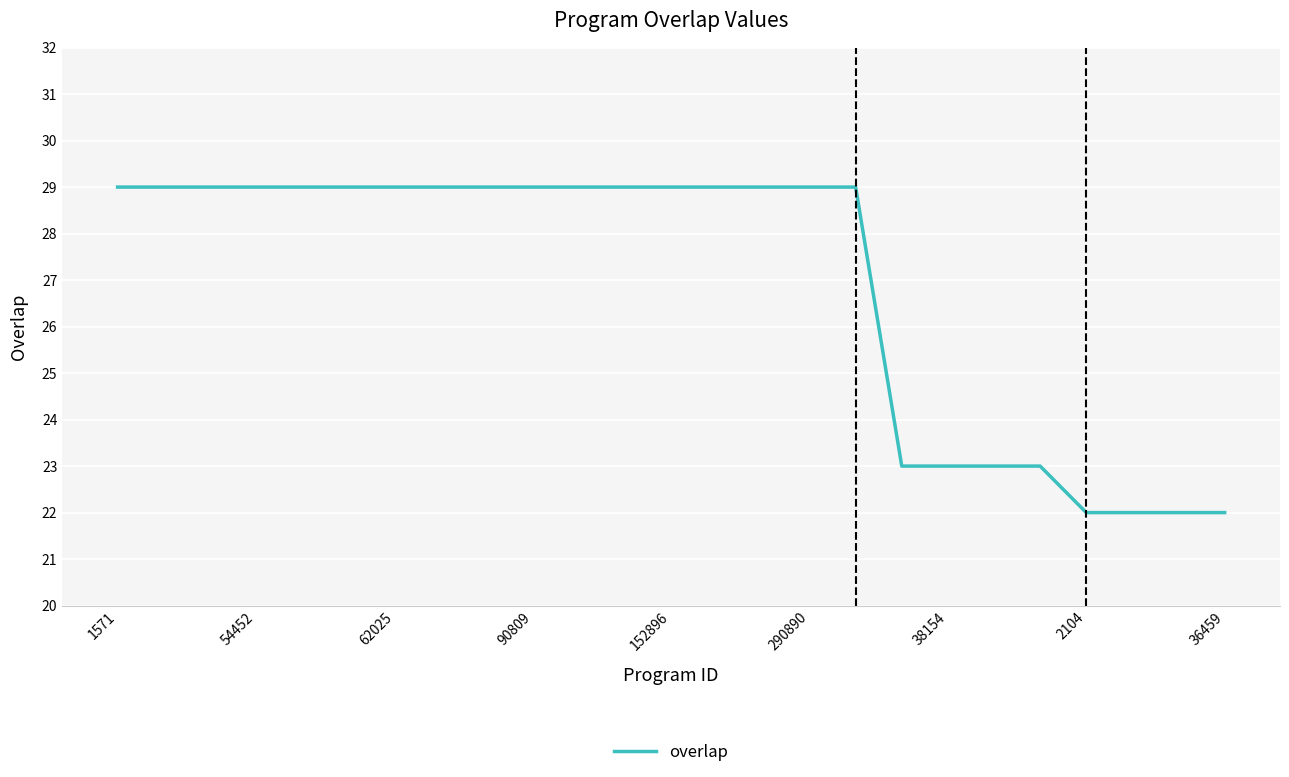

What is the difference between the maximum and minimum values?

7